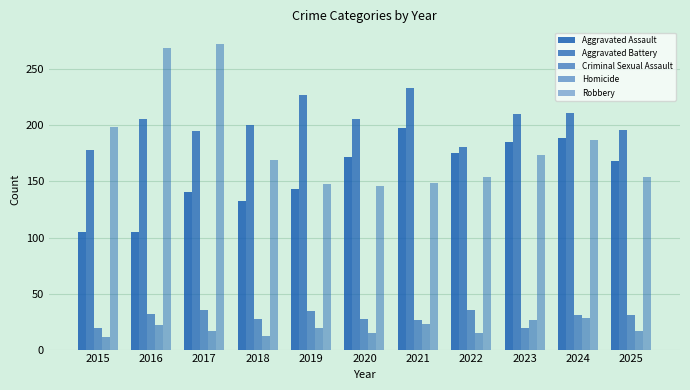

True or false: Aggravated Assault has a value of 73 at 2025.

False